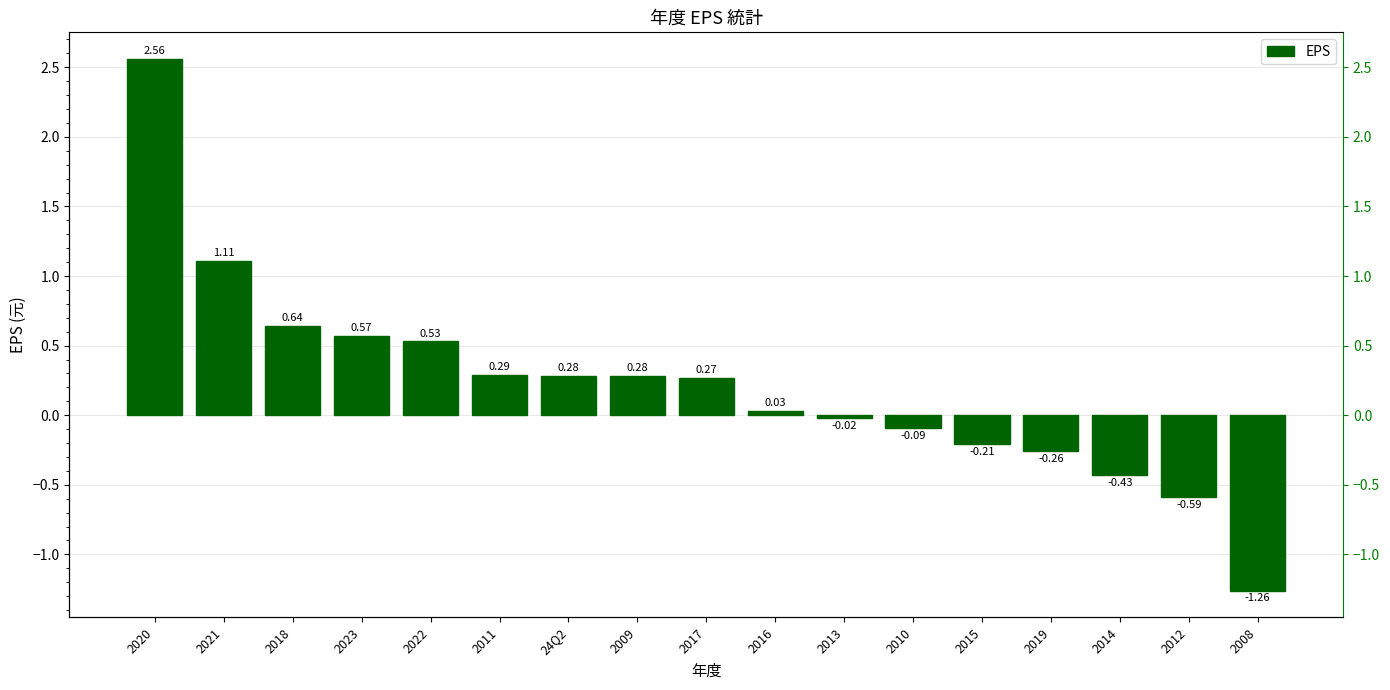

How many categories are shown in the chart?

17